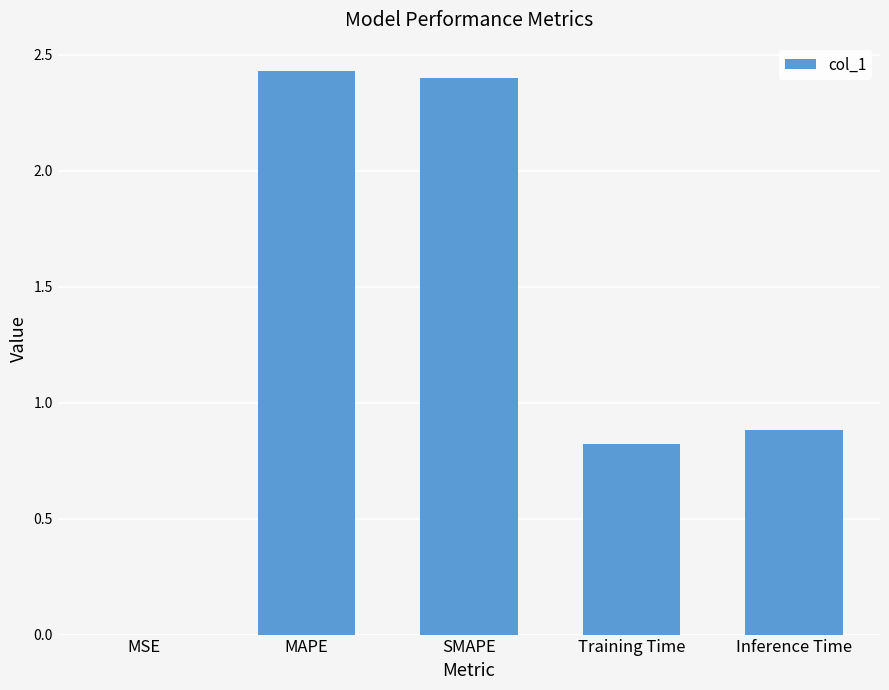

Where is the data nearest to the value 1?

Inference Time